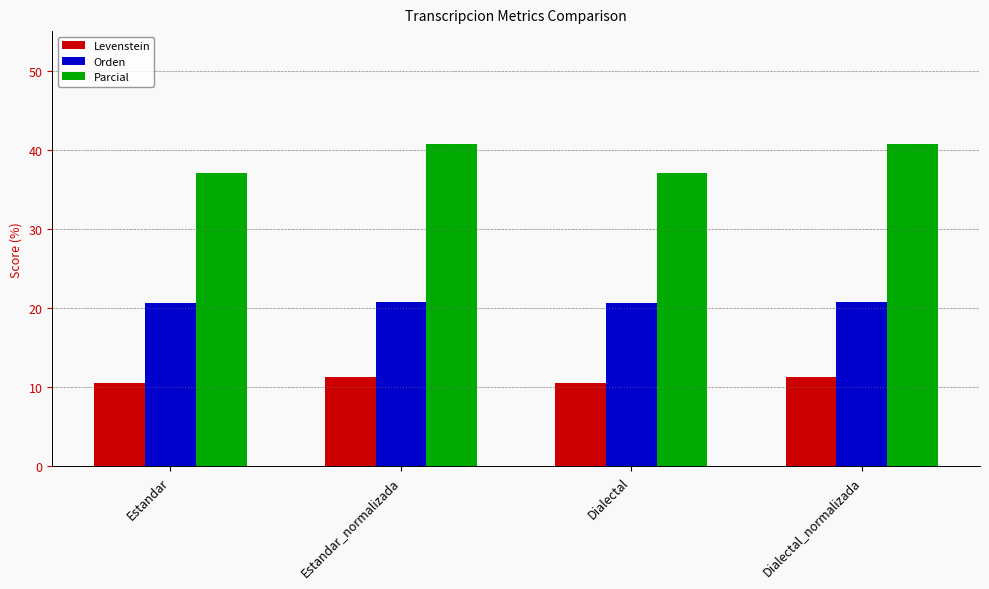

Is the value of Parcial at Estandar_normalizada greater than the value of Levenstein at Dialectal_normalizada?

Yes